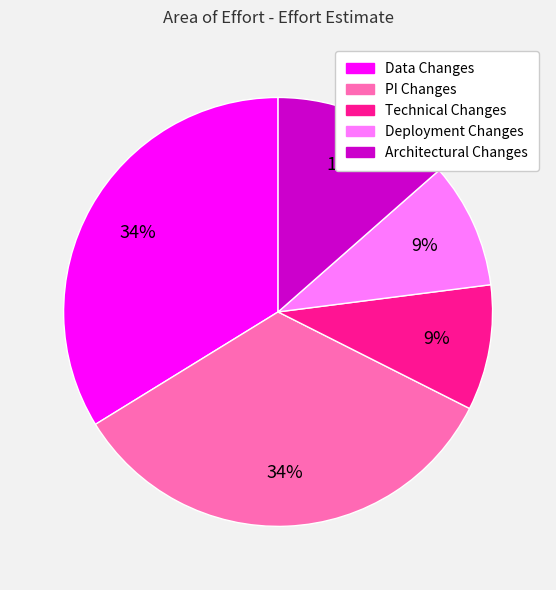

To the nearest percent, what portion does Technical Changes represent?

9%